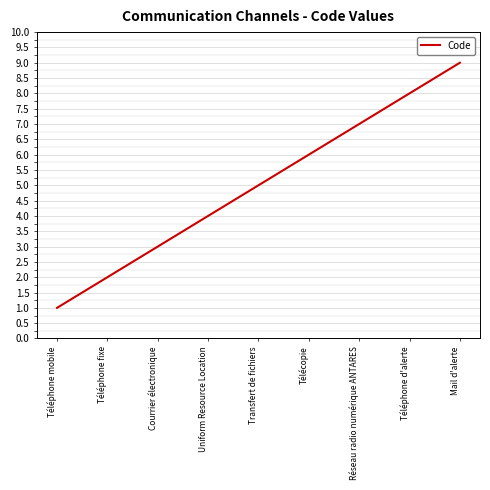

What value does the data have at Uniform Resource Location?

4